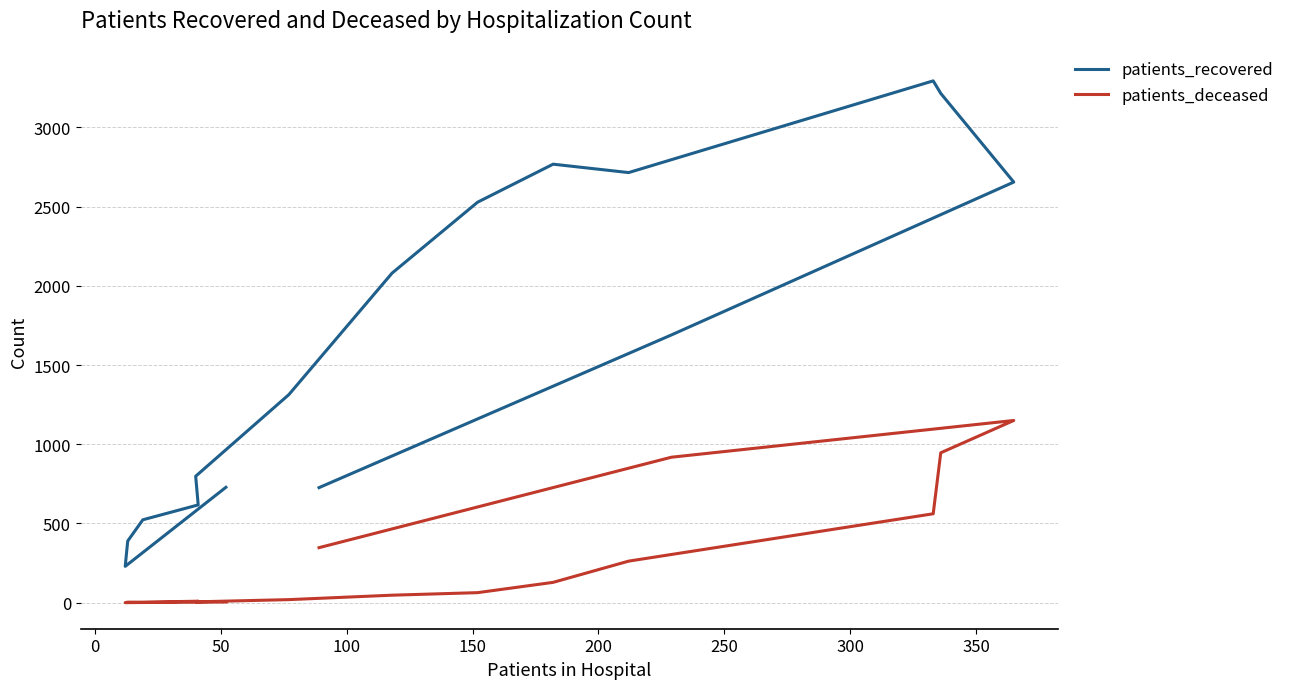

List the series in order of their overall mean, lowest first.

patients_deceased, patients_recovered